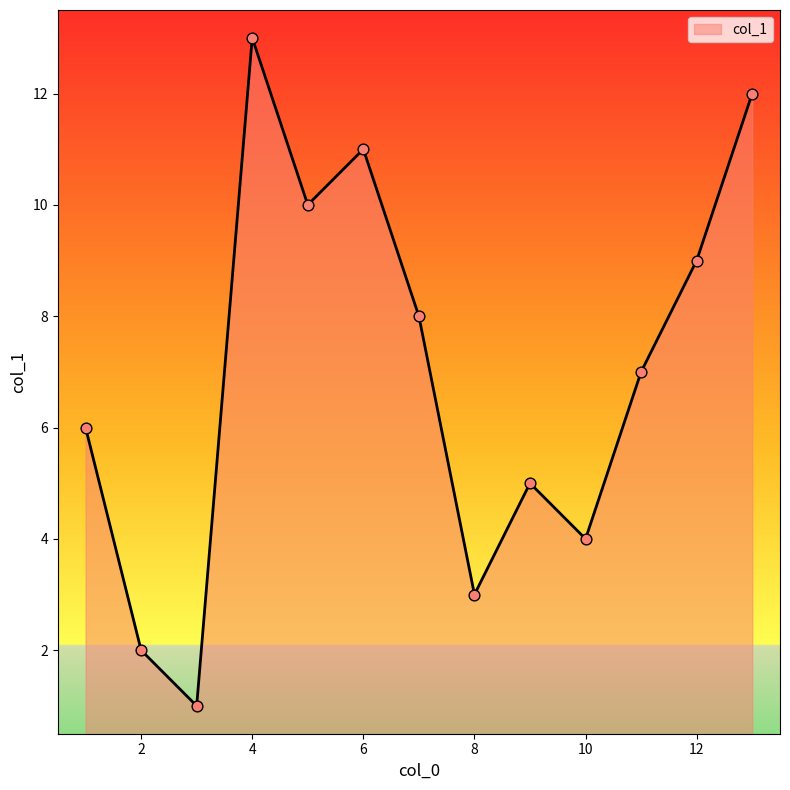

What is the maximum value shown in the chart?

13